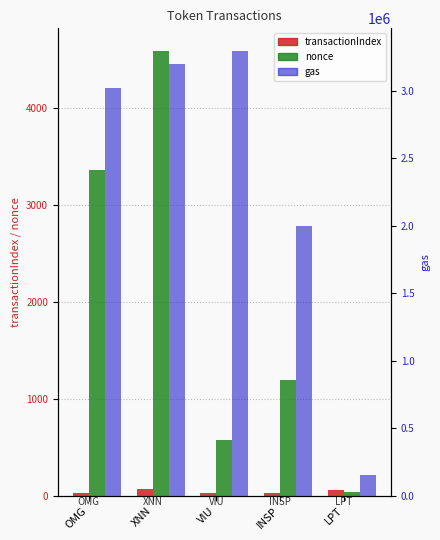

Reading right to left, extract all data points from this chart.

transactionIndex: 57	28	23	69	28
nonce: 41	1190	575	4592	3363
gas: 151046	2000000	3300000	3200000	3020000